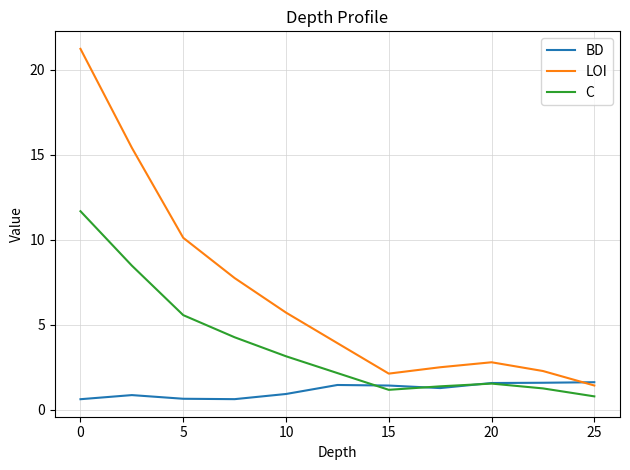

What is the sum of all BD values?

12.6